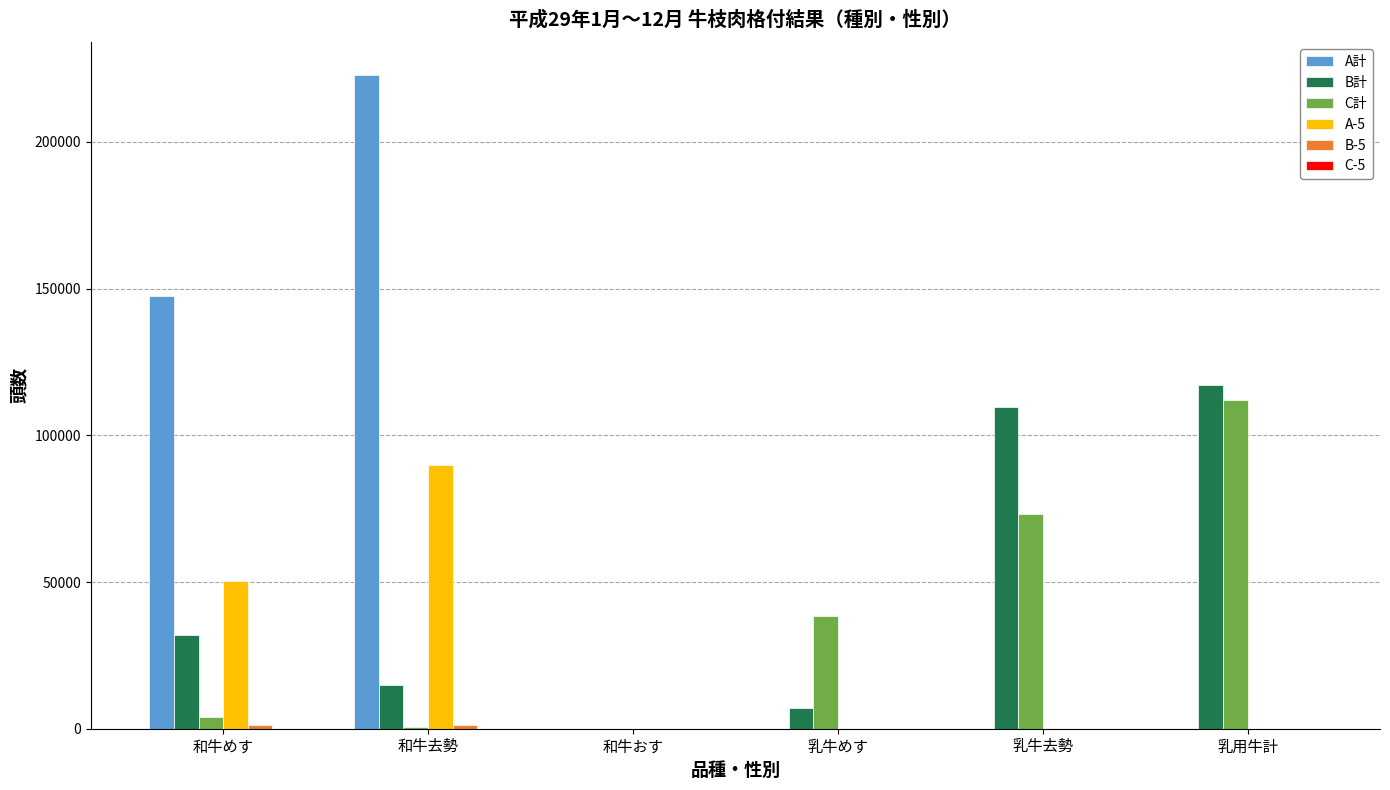

At which category is the sum across all series the highest?

和牛去勢